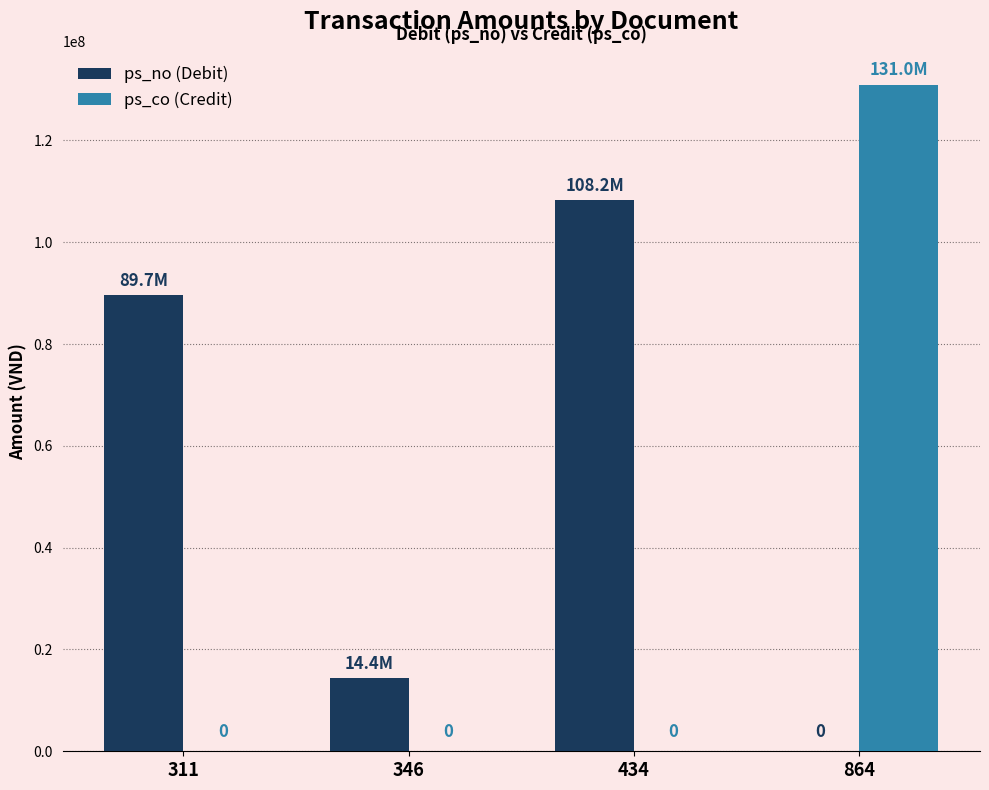

What are all the series names shown in the legend?

ps_no (Debit), ps_co (Credit)